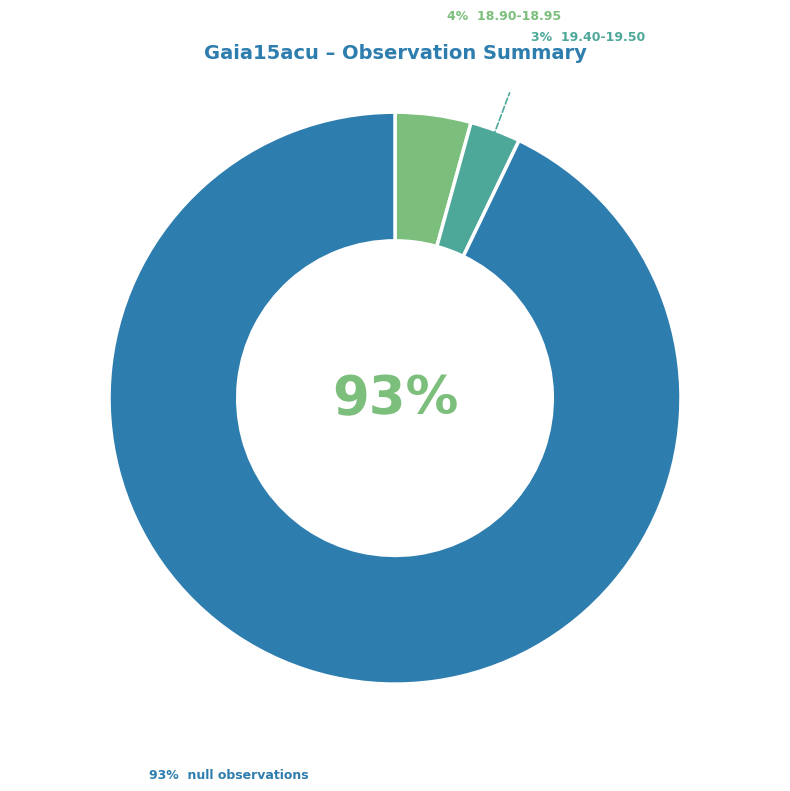

To the nearest percent, what is the difference between the largest and smallest slice percentages?

90%